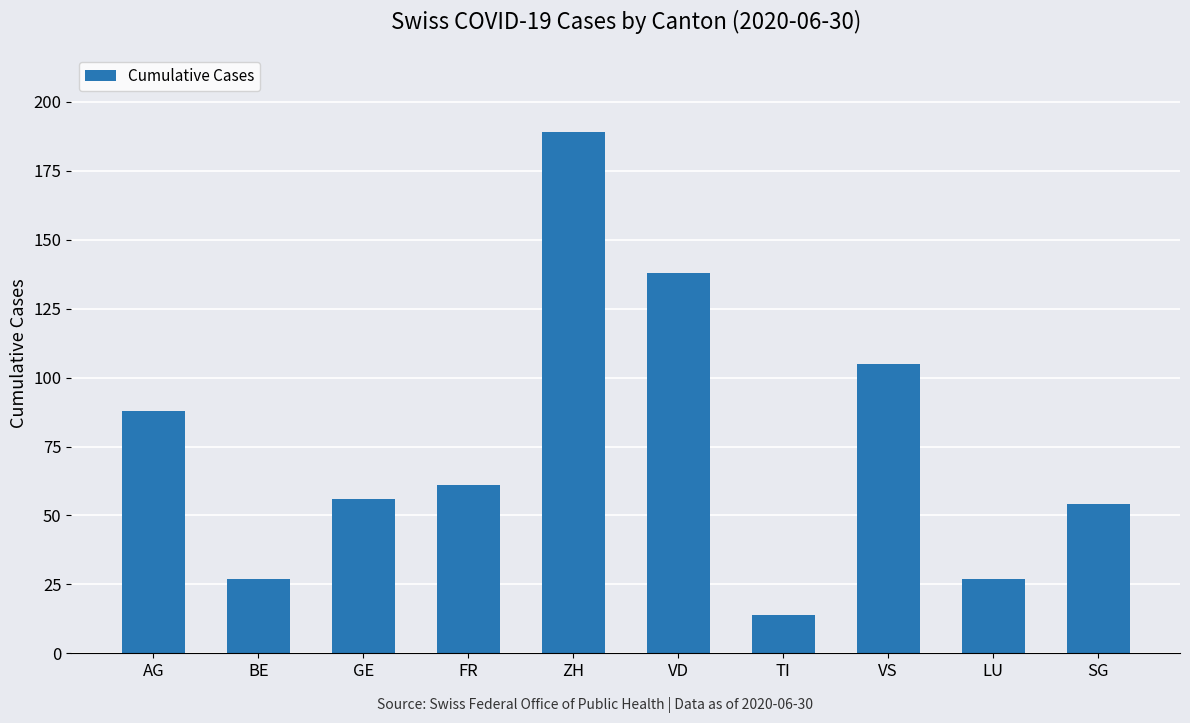

What is the label of the 4th bar from the right?

TI